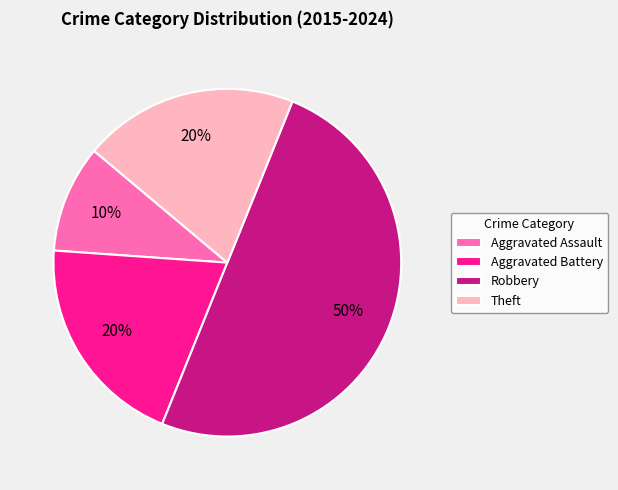

Which has a higher value, Theft or Robbery?

Robbery